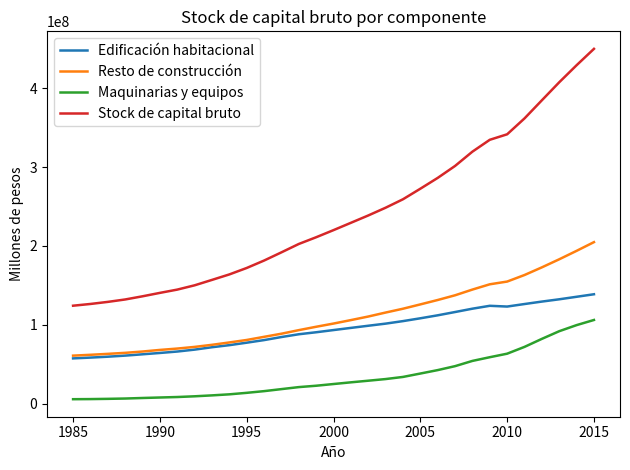

What is the minimum value shown in the chart?

5770045